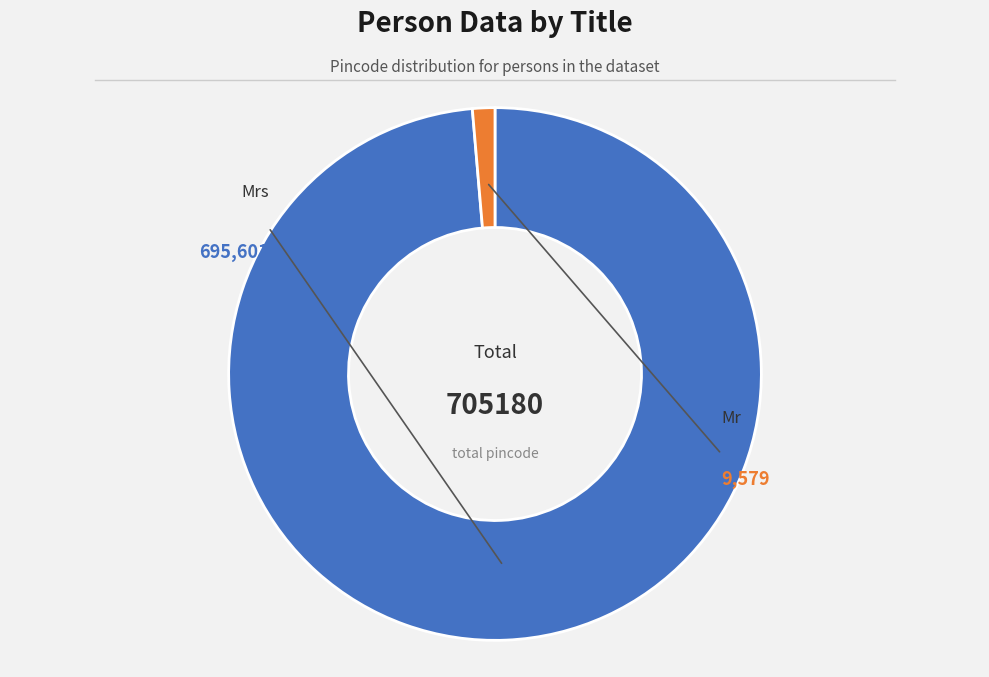

Is it true that Mr is 14% of the pie?

False